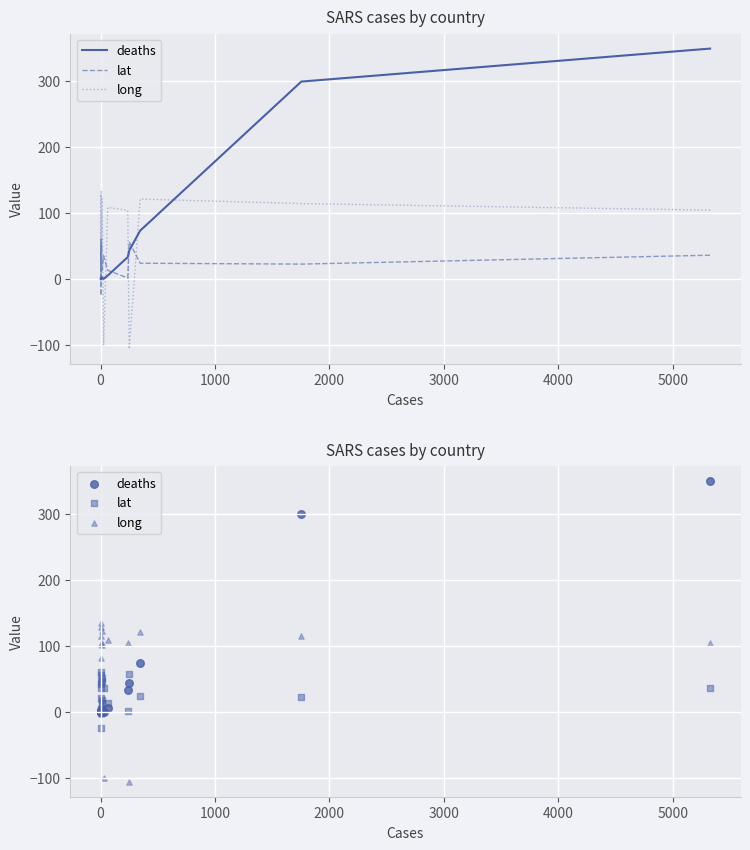

Is the value of lat at 6000 greater than the value of deaths at 1000?

No